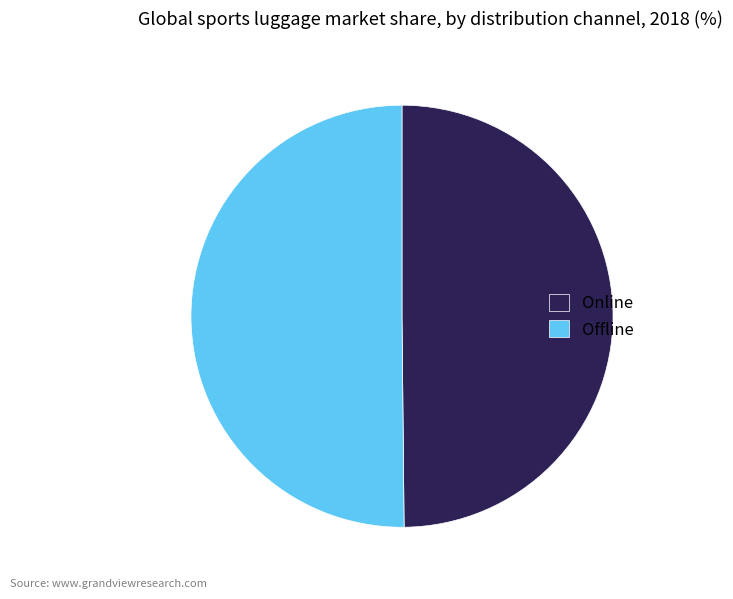

Is it true that Online is 50% of the pie?

True